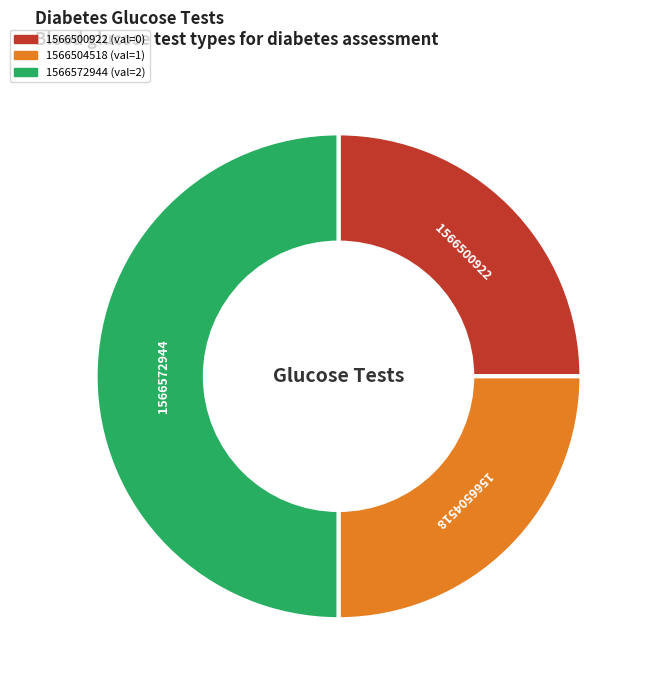

Is it true that 1566572944 is 61% of the pie?

False